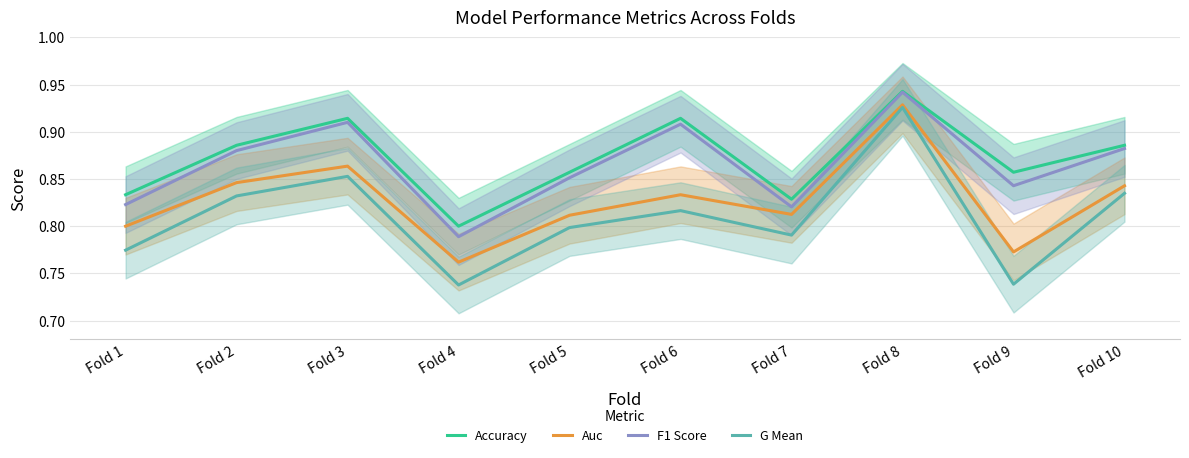

Reading left to right, extract all data points from this chart.

Accuracy: Fold 1=0.8	Fold 2=0.9	Fold 3=0.9	Fold 4=0.8	Fold 5=0.9	Fold 6=0.9	Fold 7=0.8	Fold 8=0.9	Fold 9=0.9	Fold 10=0.9
Auc: Fold 1=0.8	Fold 2=0.8	Fold 3=0.9	Fold 4=0.8	Fold 5=0.8	Fold 6=0.8	Fold 7=0.8	Fold 8=0.9	Fold 9=0.8	Fold 10=0.8
F1 Score: Fold 1=0.8	Fold 2=0.9	Fold 3=0.9	Fold 4=0.8	Fold 5=0.9	Fold 6=0.9	Fold 7=0.8	Fold 8=0.9	Fold 9=0.8	Fold 10=0.9
G Mean: Fold 1=0.8	Fold 2=0.8	Fold 3=0.9	Fold 4=0.7	Fold 5=0.8	Fold 6=0.8	Fold 7=0.8	Fold 8=0.9	Fold 9=0.7	Fold 10=0.8